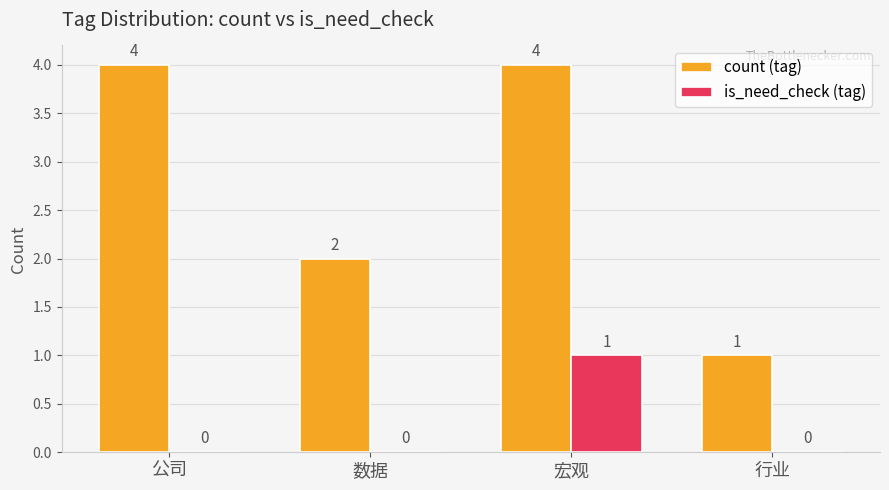

Is the value of is_need_check (tag) at 数据 greater than the value of count (tag) at 宏观?

No